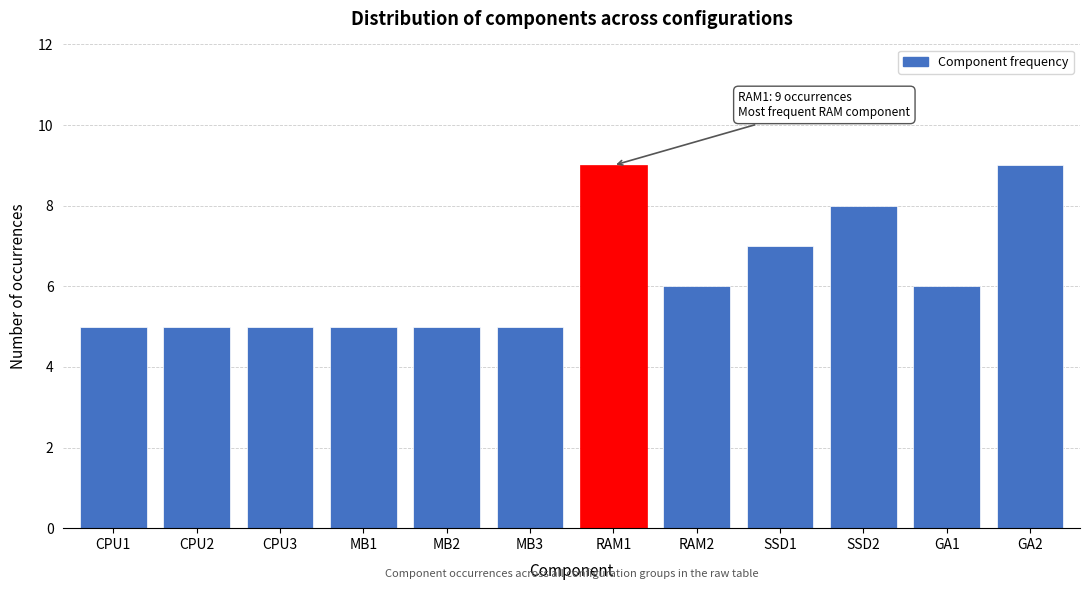

Reading right to left, extract all data points from this chart.

GA2=9	GA1=6	SSD2=8	SSD1=7	RAM2=6	RAM1=9	MB3=5	MB2=5	MB1=5	CPU3=5	CPU2=5	CPU1=5